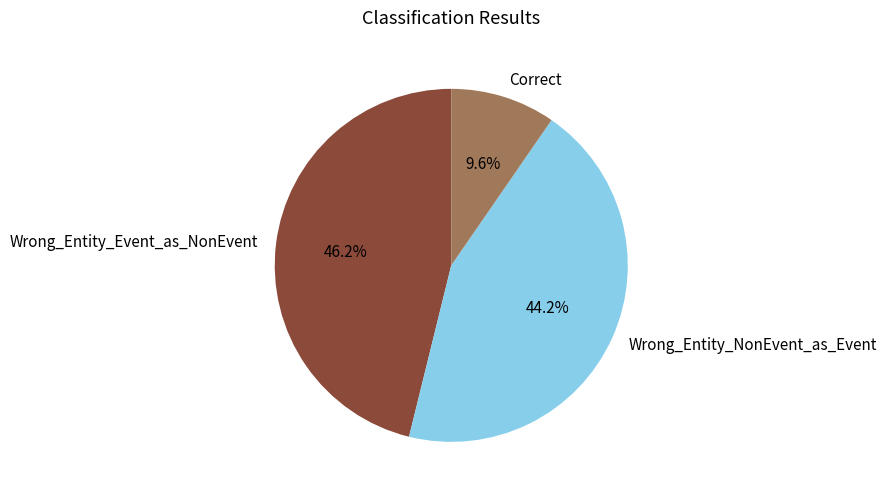

To the nearest percent, what portion does Wrong_Entity_Event_as_NonEvent represent?

46%